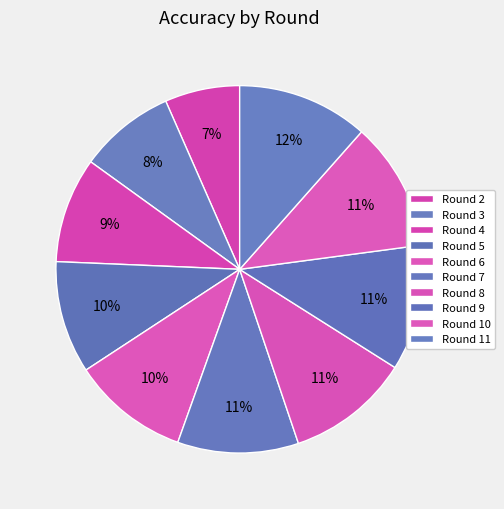

To the nearest percent, what is the average slice percentage?

10%